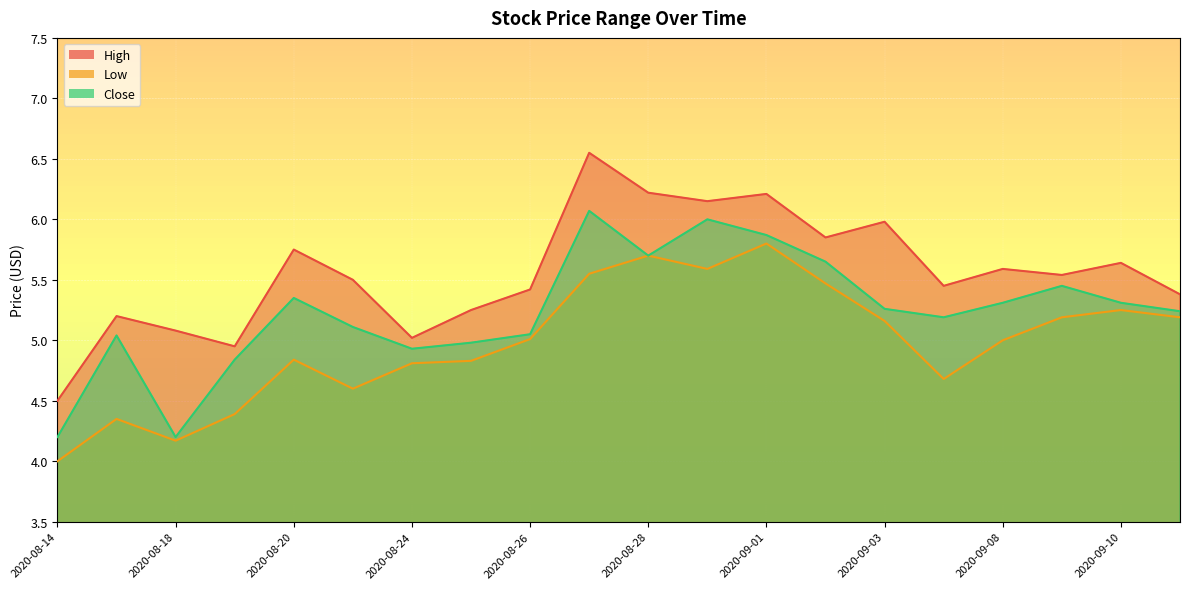

At which category does Close reach its first local peak?

2020-08-17